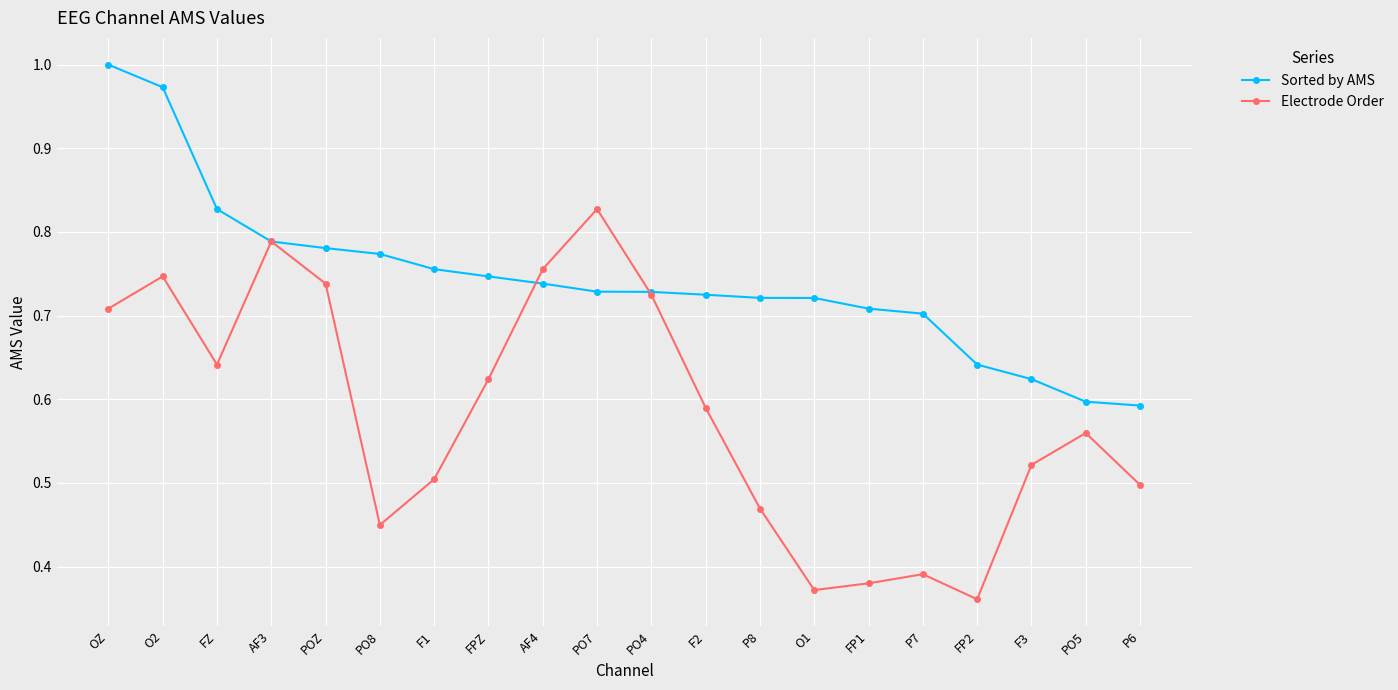

What is the difference between the highest and lowest values at P7?

0.3